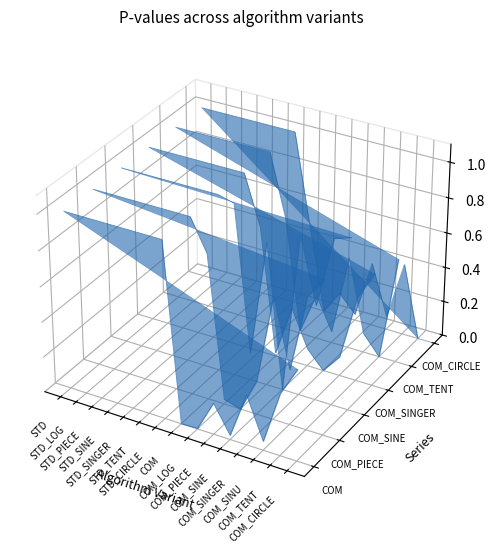

What is the label of the 4th point from the right?

COM_SINGER